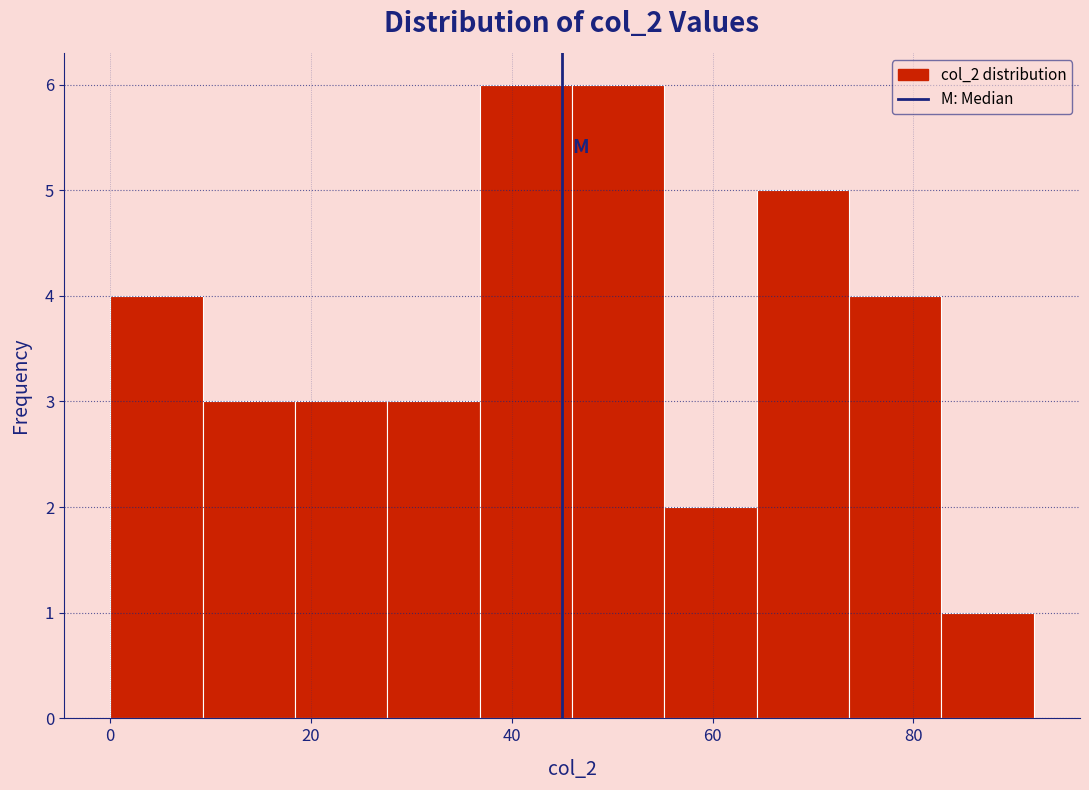

Reading left to right, transcribe this chart: for each bar, give the range it covers on the x-axis and its height. Neither the bar edges nor the heights are printed on the chart, so give them approximately, as read against the axes.

0.0 to 9.2: 4
9.2 to 18.4: 3
18.4 to 27.6: 3
27.6 to 36.8: 3
36.8 to 46.0: 6
46.0 to 55.2: 6
55.2 to 64.4: 2
64.4 to 73.6: 5
73.6 to 82.8: 4
82.8 to 92.0: 1